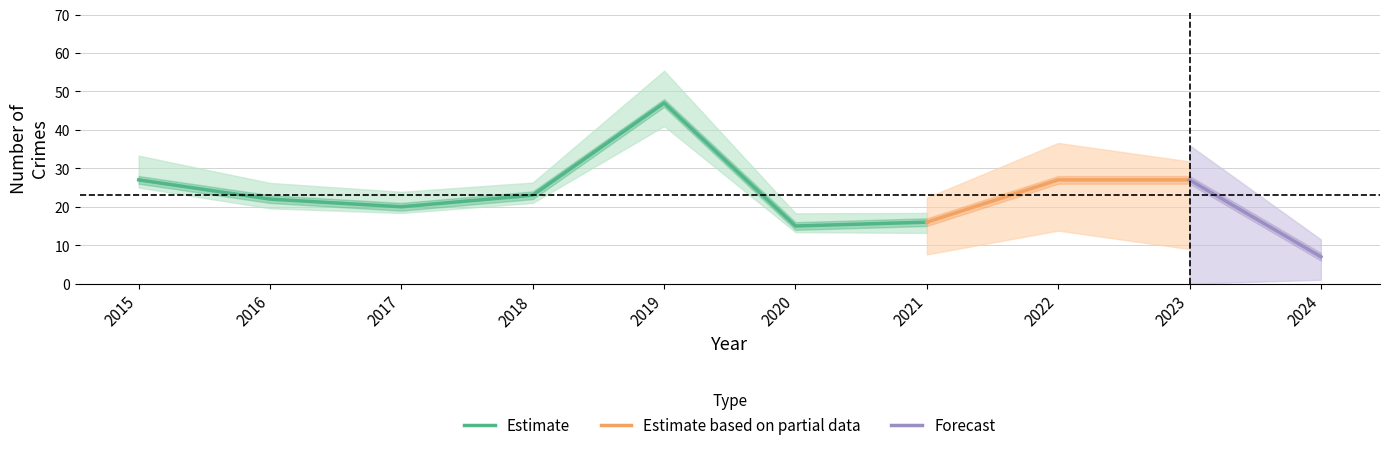

Is it true that Estimate equals 22 at 2016?

True